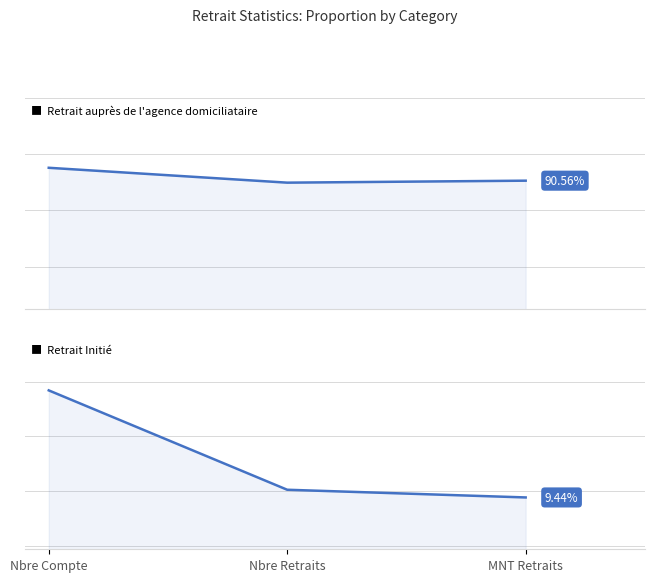

Rank the series at MNT Retraits from highest to lowest value.

Retrait auprès de l'agence domiciliataire, Retrait Initié